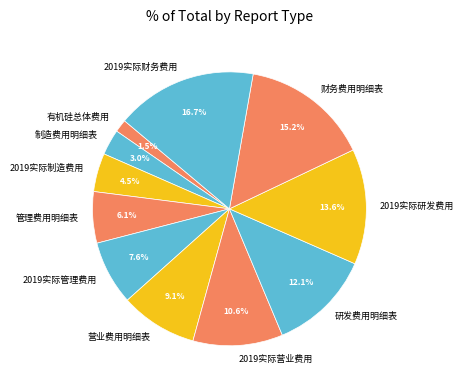

What is the ratio of the value at 2019实际制造费用 to the value at 研发费用明细表?

0.4